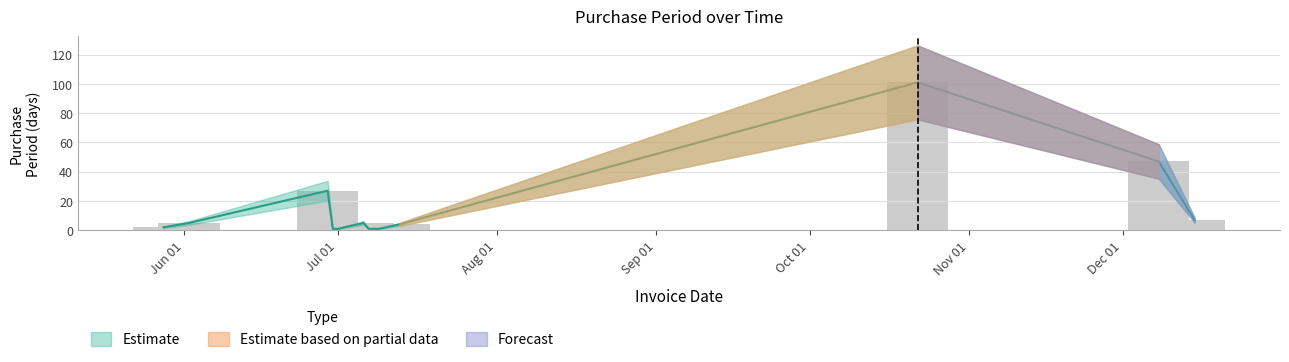

Rank the categories by value from highest to lowest.

2015-10-22, 2015-12-08, 2015-06-29, 2015-12-15, 2015-06-02, 2015-07-06, 2015-07-13, 2015-05-28, 2015-06-30, 2015-07-01, 2015-07-07, 2015-07-08, 2015-07-09